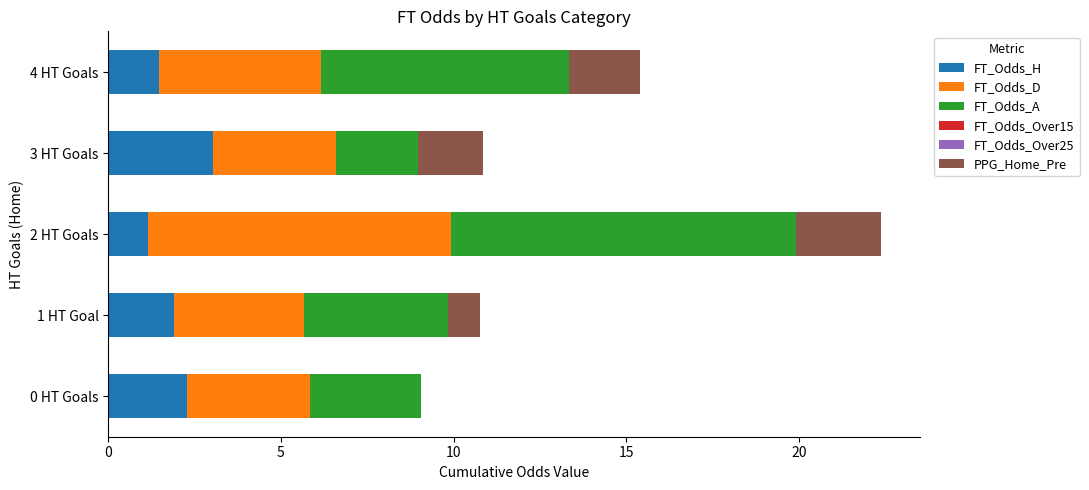

At which category is the sum across all series the highest?

2 HT Goals